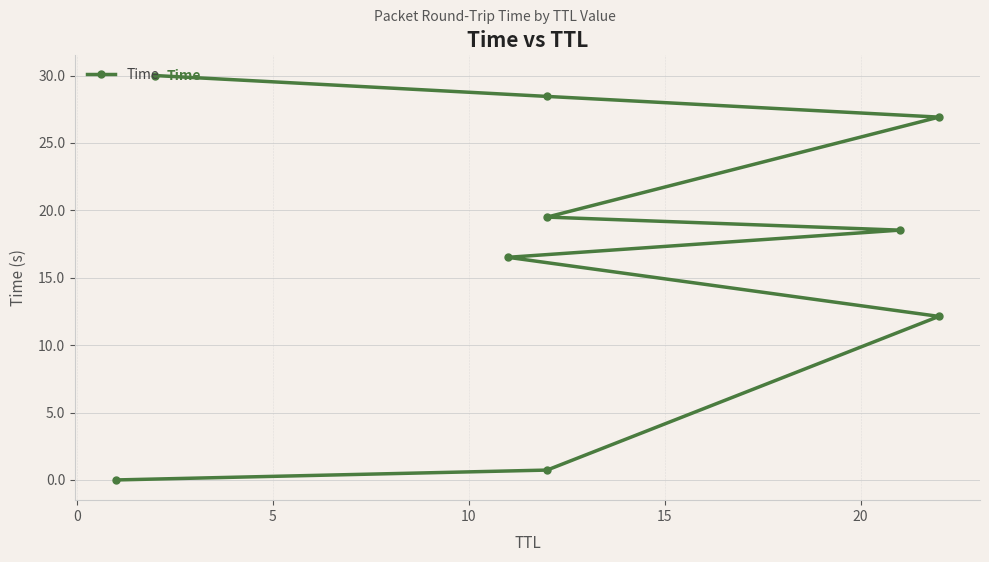

How many values exceed 18?

5